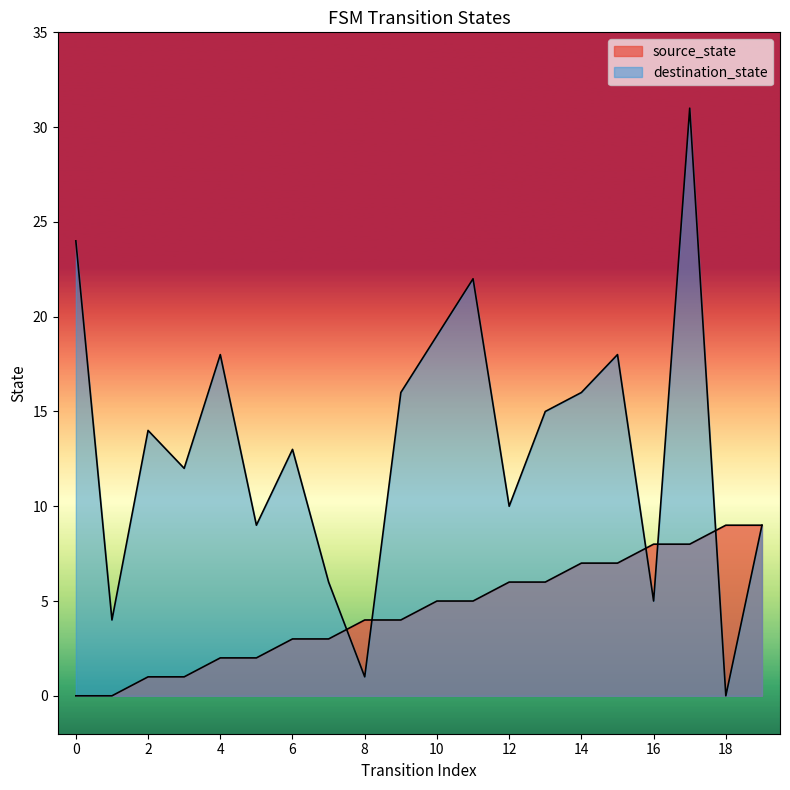

Which category has the lowest value in the destination_state series?

18